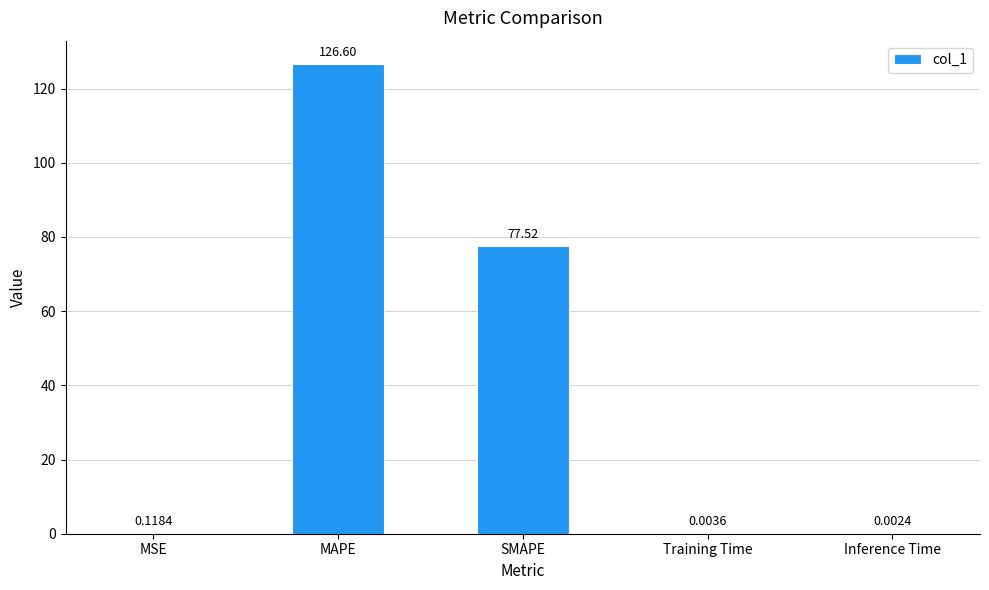

Which category has the highest value across all series?

MAPE